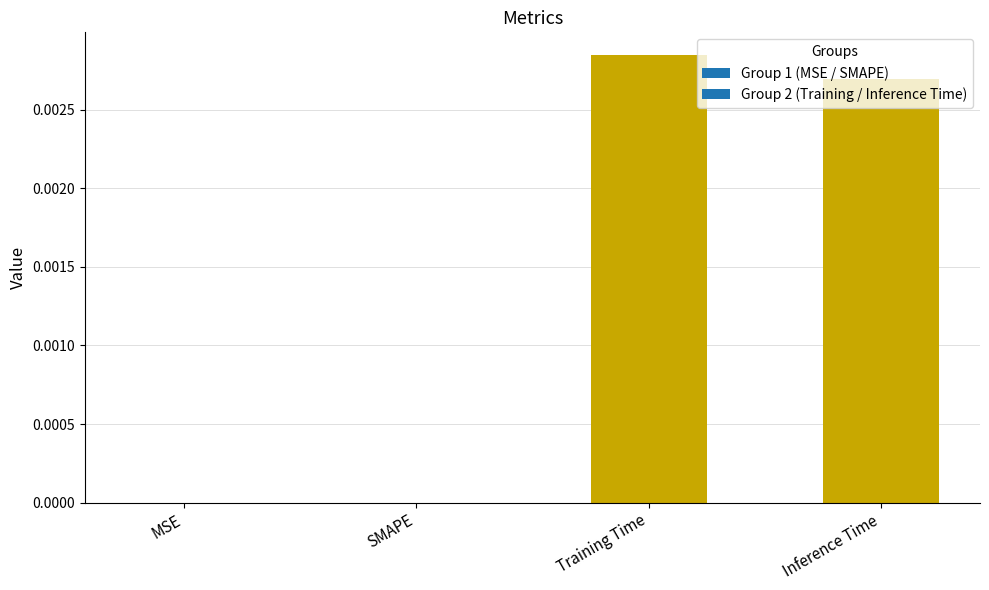

Which has a higher value, SMAPE or Training Time?

Training Time